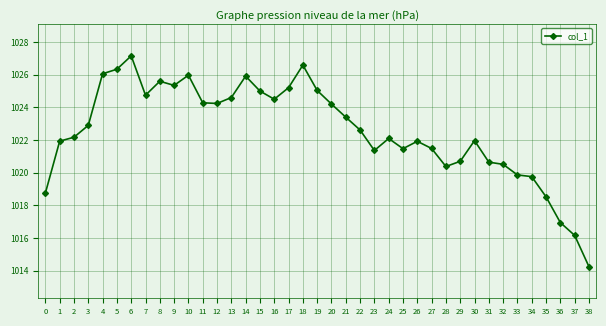

What is the average value?

1022.6